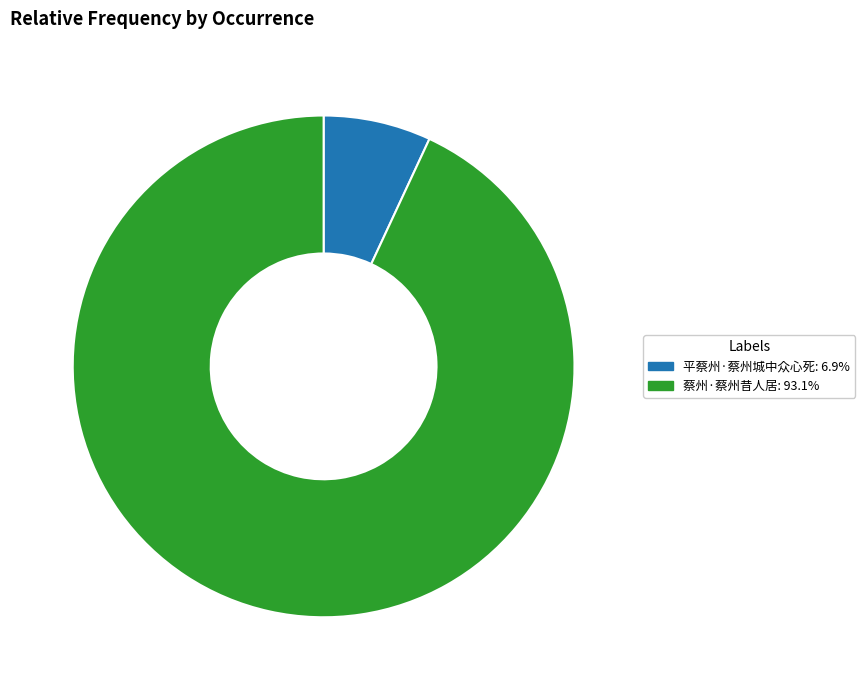

Which has a higher value, 平蔡州·蔡州城中众心死 or 蔡州·蔡州昔人居?

蔡州·蔡州昔人居